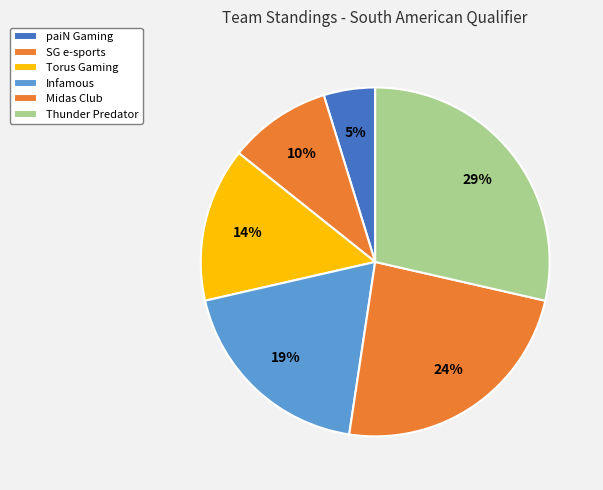

Count the number of slices in the pie.

6